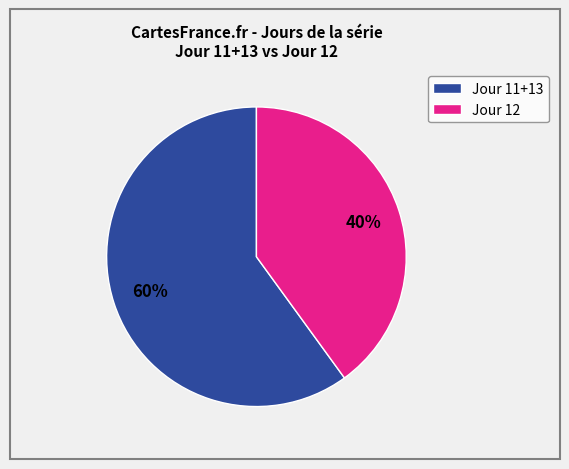

To the nearest percent, what is the difference between the Jour 11+13 and Jour 12 slice percentages?

20%